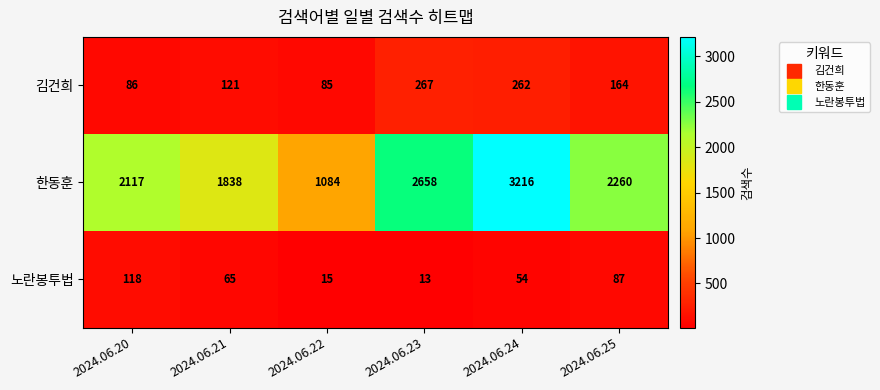

The 한동훈 series shows 495 at 2024.06.20. True or false?

False